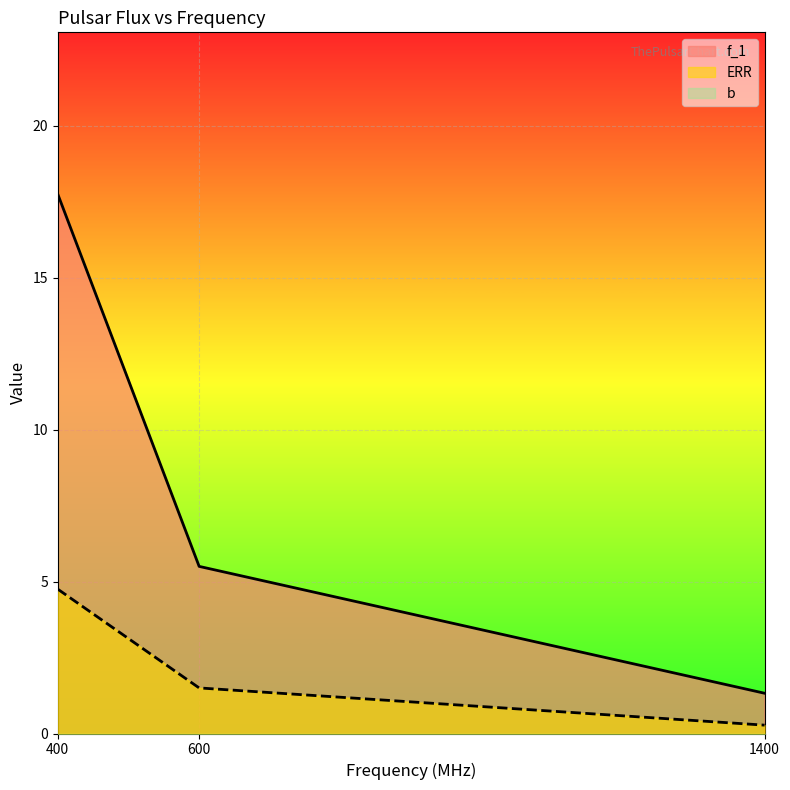

Is the value of f_1 at 400 greater than the value of ERR at 600?

Yes